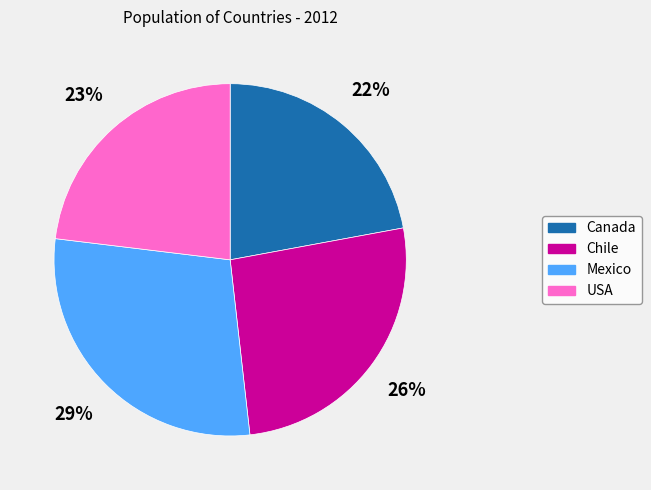

What is the ratio of the value at Chile to the value at Mexico?

0.9